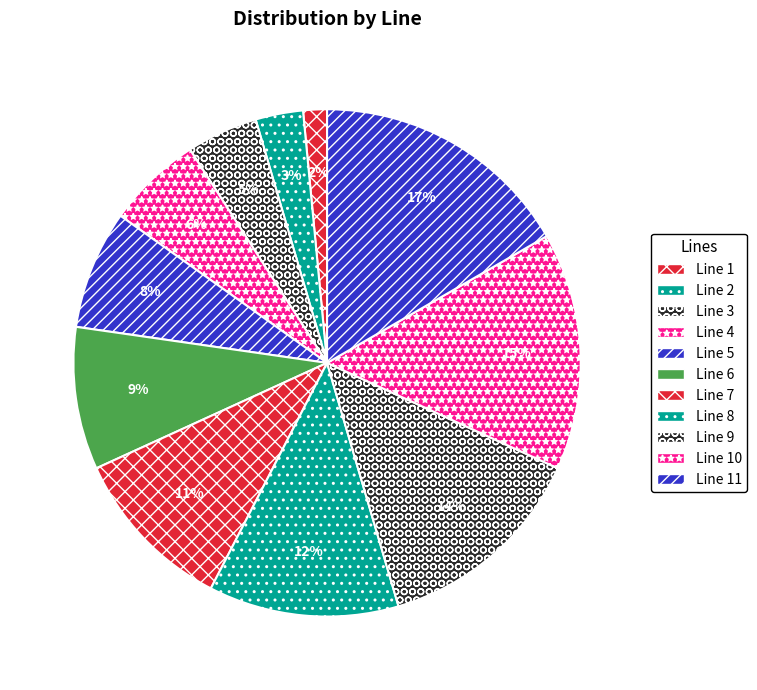

Is there a majority slice in this chart?

No